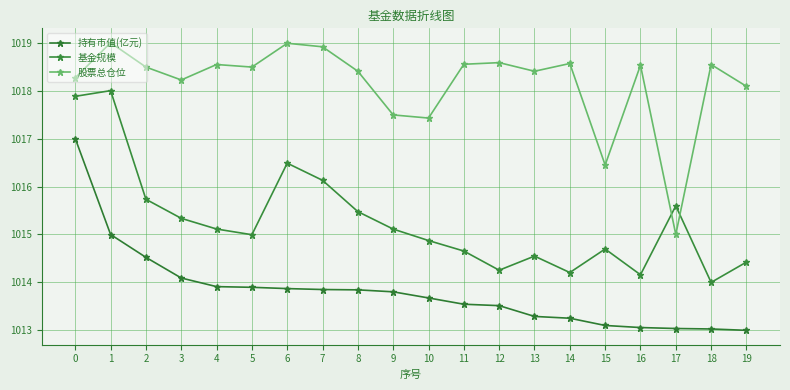

After their last crossing, which series has the higher values: 股票总仓位 or 基金规模?

股票总仓位